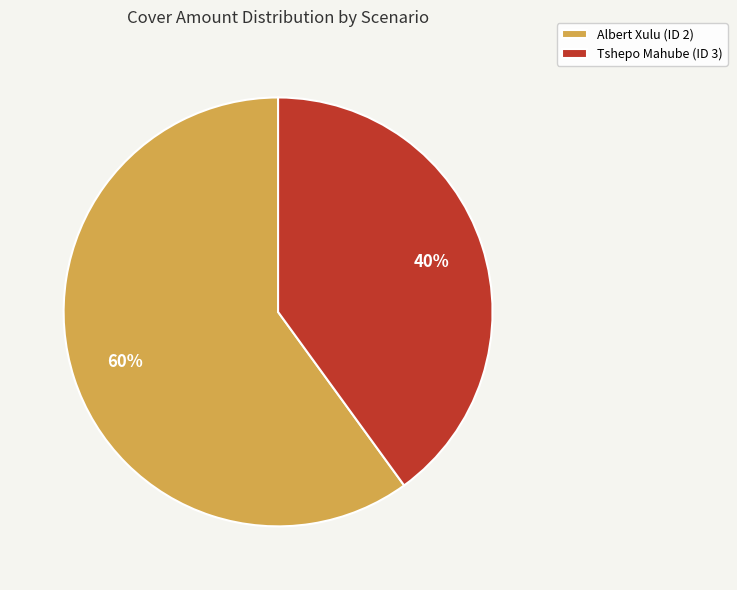

Approximately how many times larger is the value at Tshepo Mahube (ID 3) compared to Albert Xulu (ID 2)?

0.7